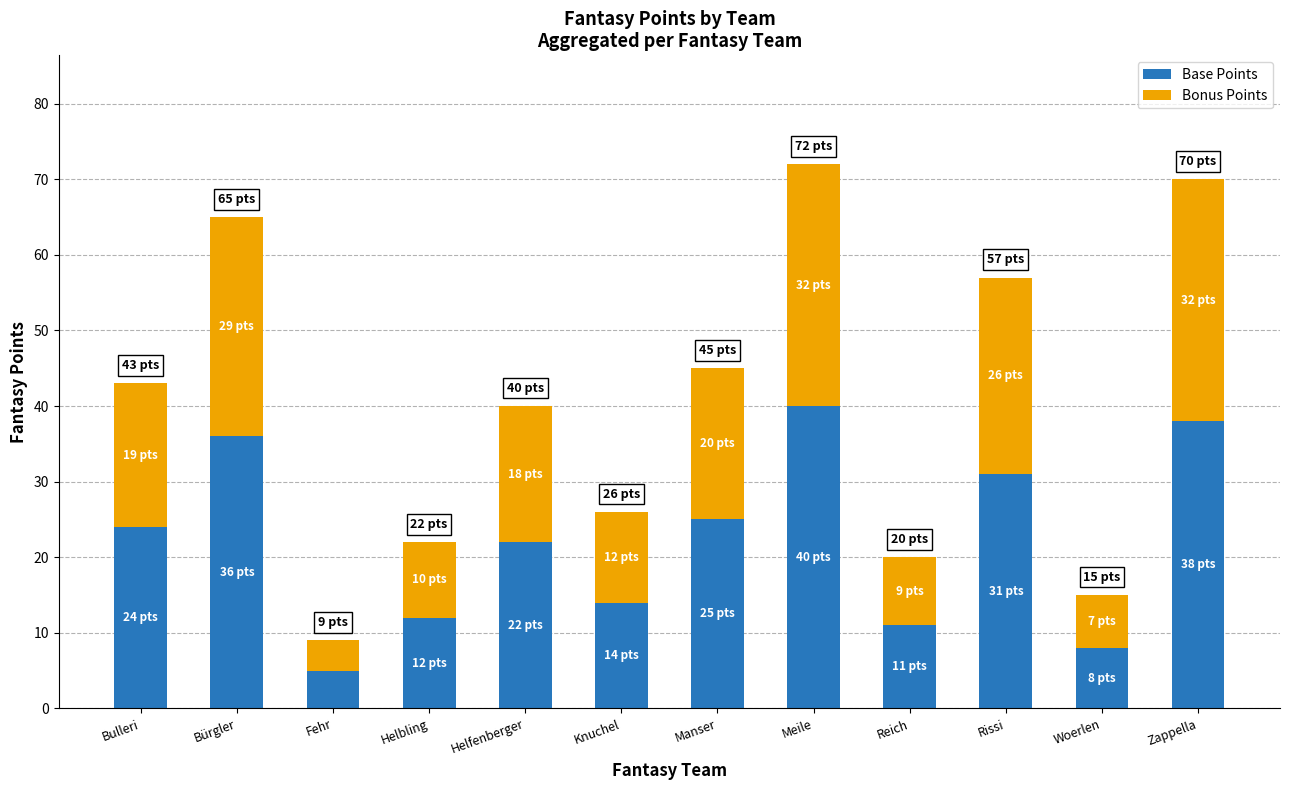

What is the total value across all series at Meile?

72